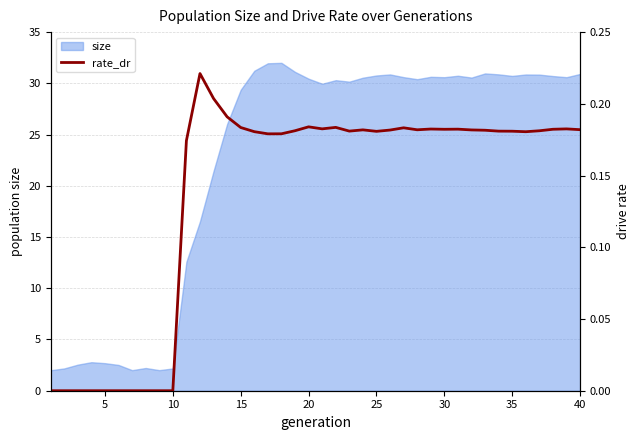

What is the minimum value for size?

2.0